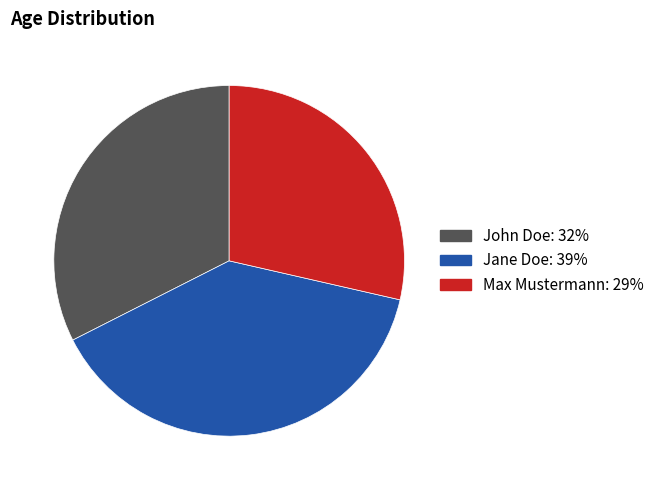

Combined, do Jane Doe and Max Mustermann account for over 50%?

Yes